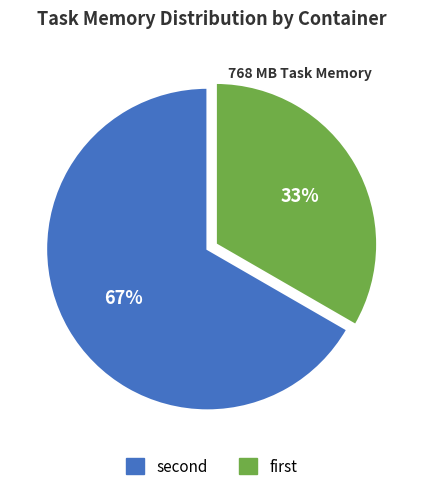

How many segments does this pie chart have?

2